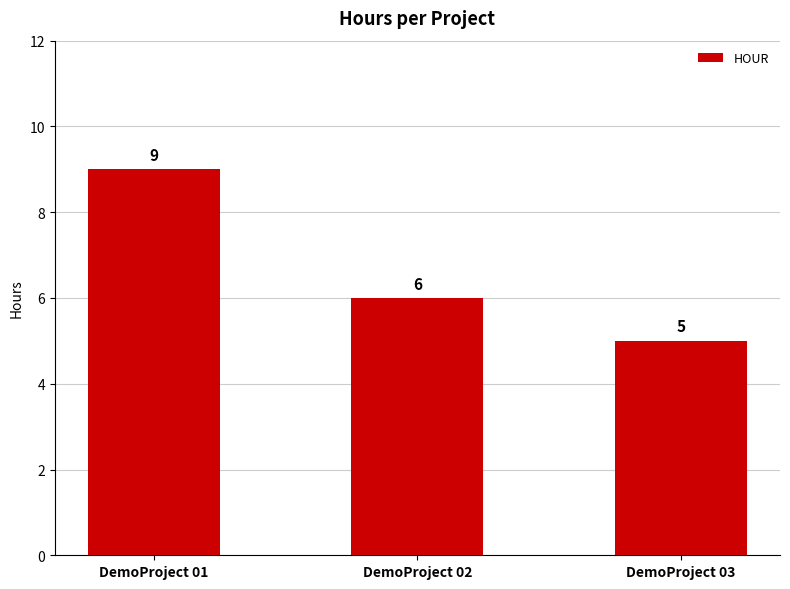

Where is the data nearest to the value 7?

DemoProject 02